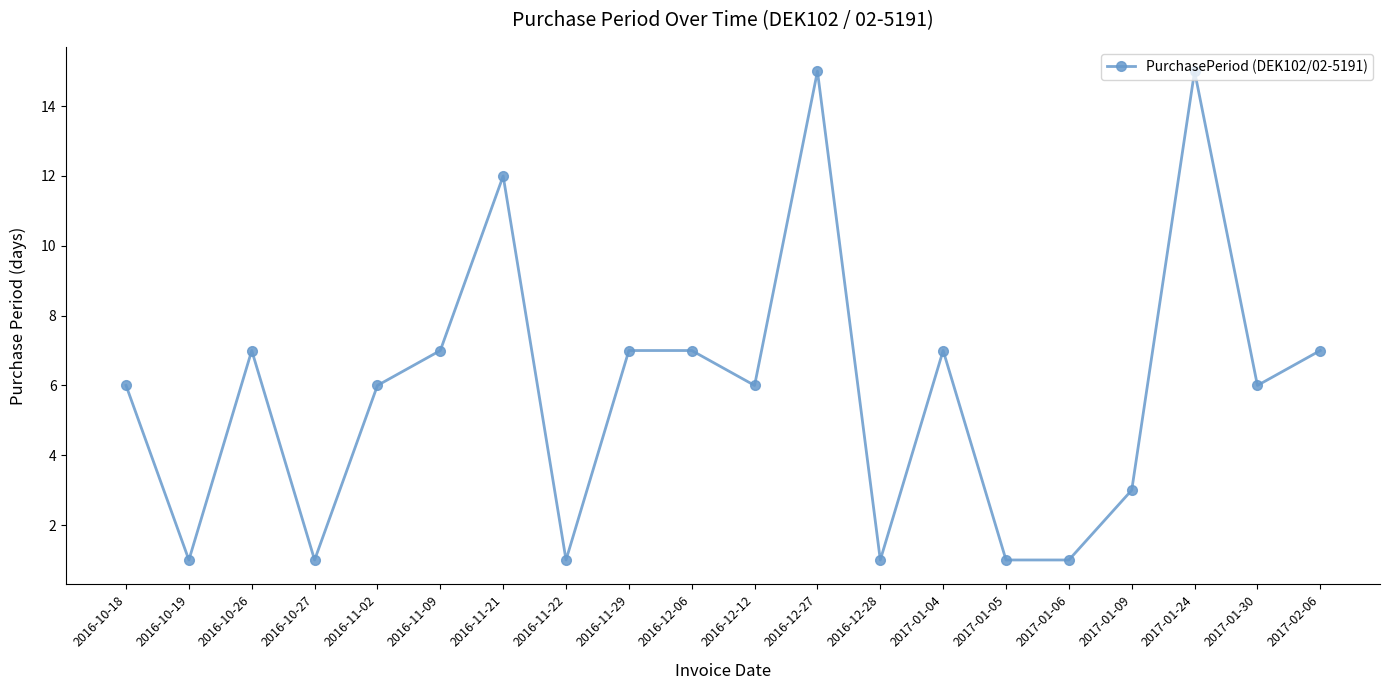

Reading left to right, list all the values displayed in this chart.

6	1	7	1	6	7	12	1	7	7	6	15	1	7	1	1	3	15	6	7